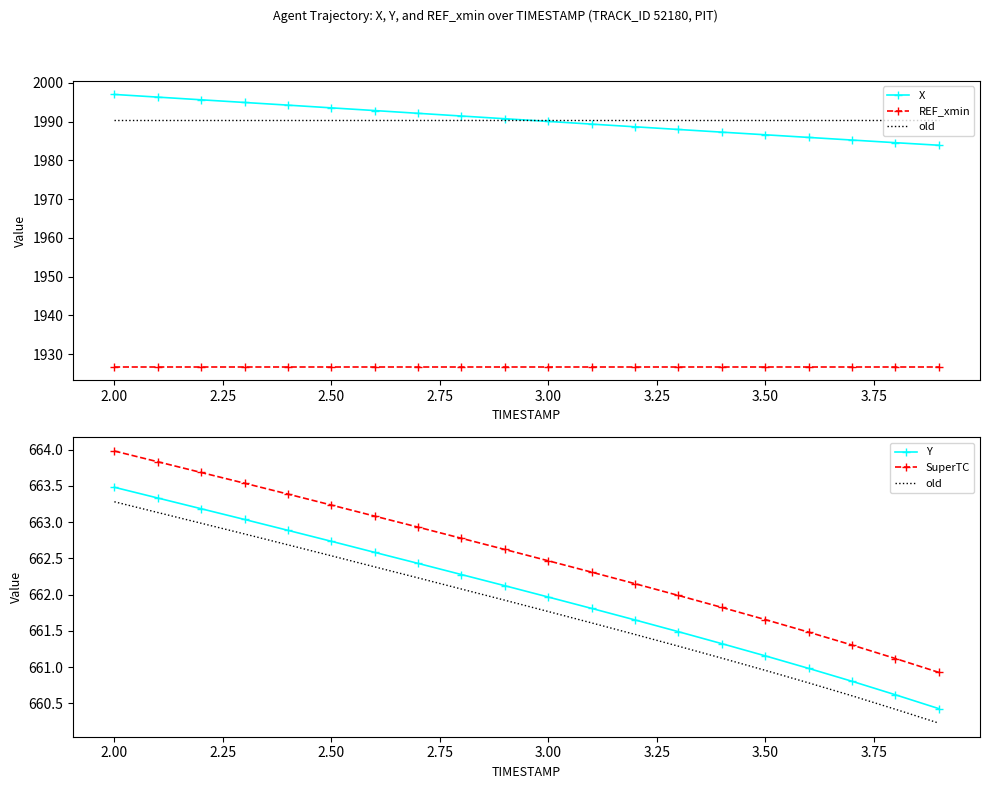

Rank the series at 2.00 from lowest to highest value.

old, Y, SuperTC, REF_xmin, X